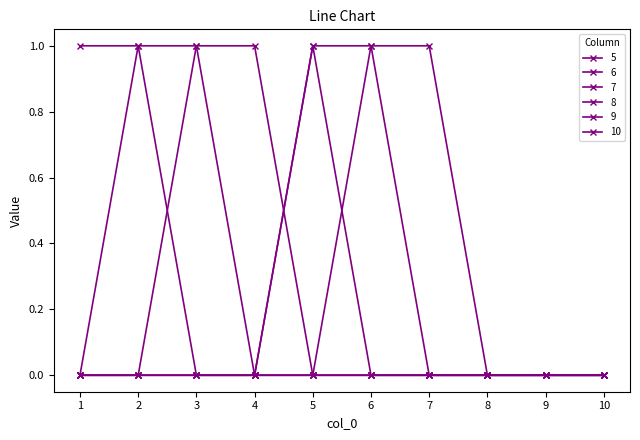

Count the number of categories in the chart.

10